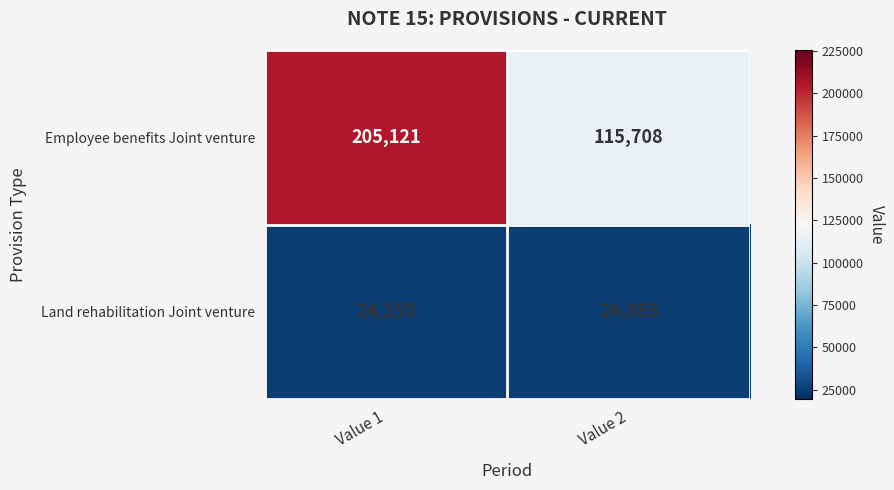

List the series in order of their overall mean, highest first.

Employee benefits Joint venture, Land rehabilitation Joint venture